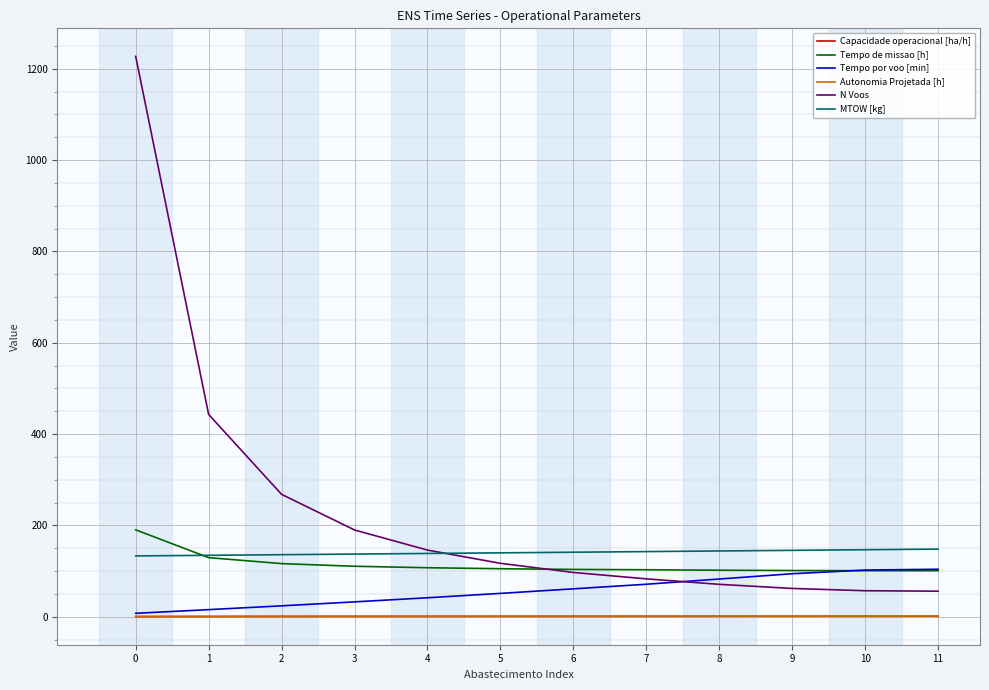

What is the average value of the Capacidade operacional [ha/h] series?

0.9